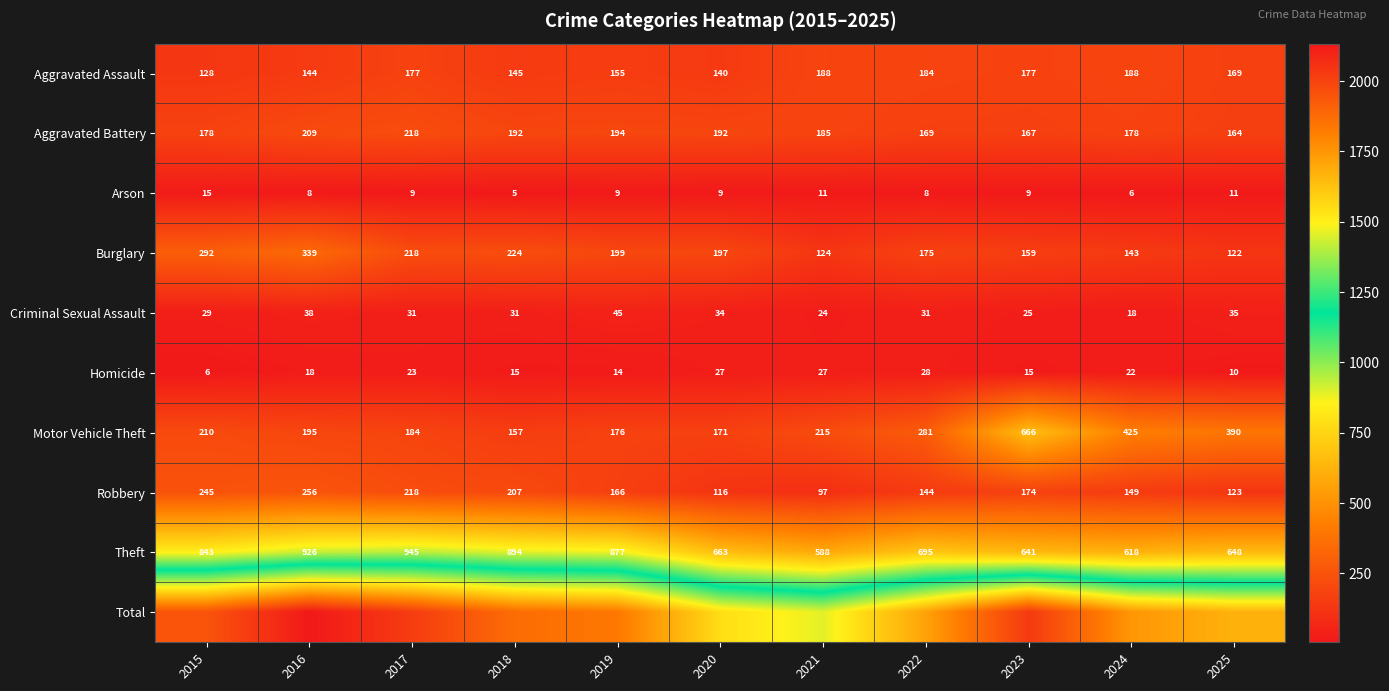

What is the difference between the second highest and minimum values in the Criminal Sexual Assault series?

20